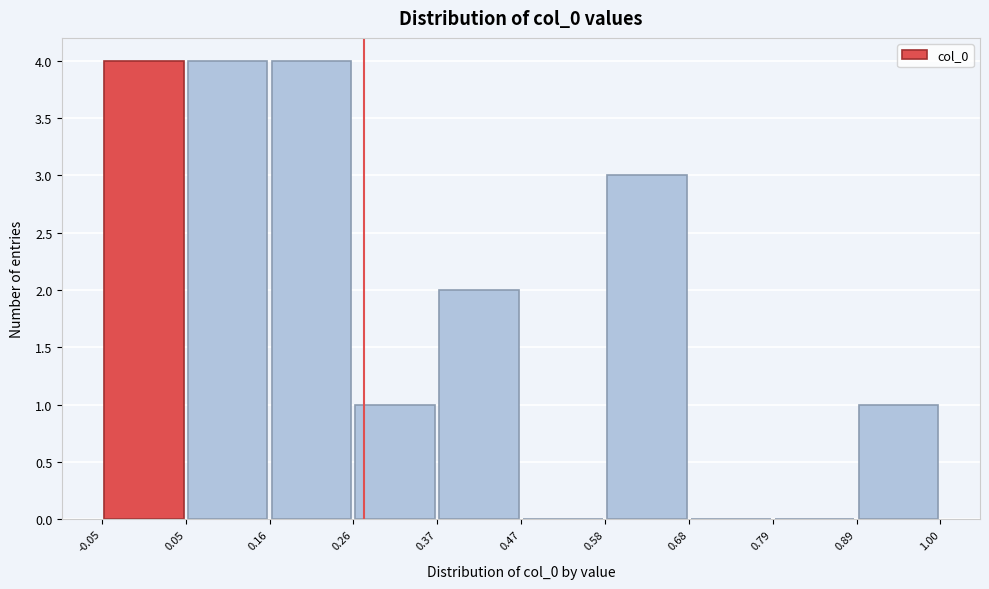

Reading left to right, list every bar in this chart as the range it spans on the x-axis followed by its height. The values are not printed on the chart, so give them approximately, as read against the axis.

-0.05 to 0.05: 4
0.05 to 0.16: 4
0.16 to 0.26: 4
0.26 to 0.37: 1
0.37 to 0.47: 2
0.47 to 0.58: 0
0.58 to 0.68: 3
0.68 to 0.79: 0
0.79 to 0.89: 0
0.89 to 1.00: 1